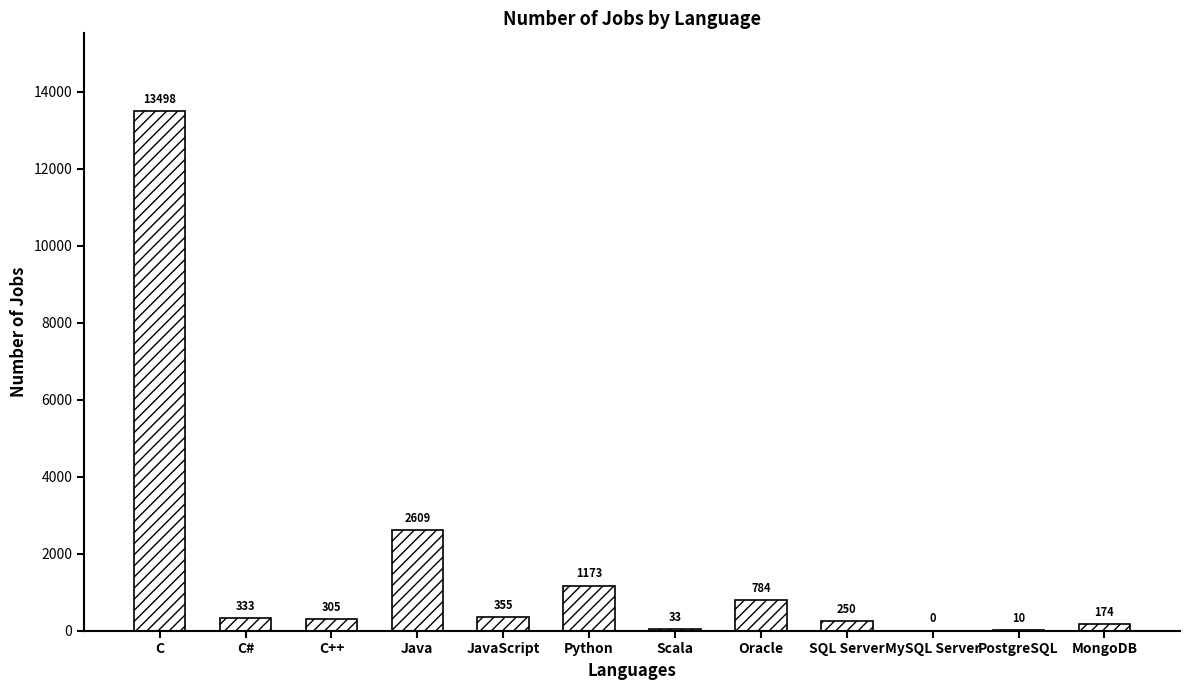

Reading left to right, transcribe all the data shown in this chart.

13498	333	305	2609	355	1173	33	784	250	0	10	174